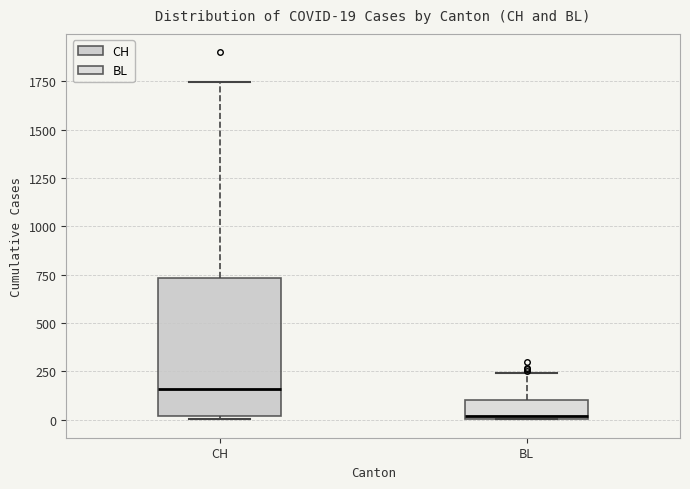

Which box is the tallest, from its lower edge to its upper edge?

CH